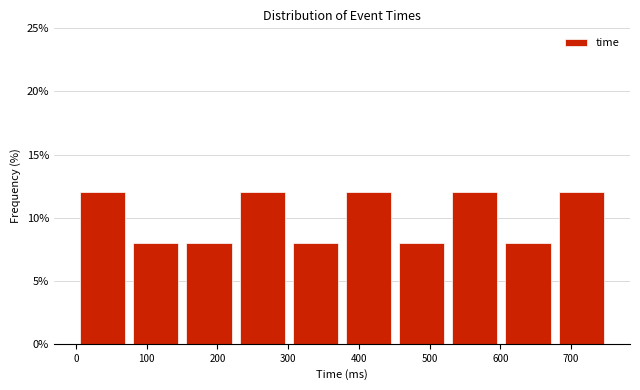

Reading left to right, transcribe this chart: for each bar, give the range it covers on the x-axis and its height. Neither the bar edges nor the heights are printed on the chart, so give them approximately, as read against the axes.

0 to 80: 12
80 to 150: 8
150 to 230: 8
230 to 300: 12
300 to 380: 8
380 to 450: 12
450 to 530: 8
530 to 600: 12
600 to 680: 8
680 to 750: 12